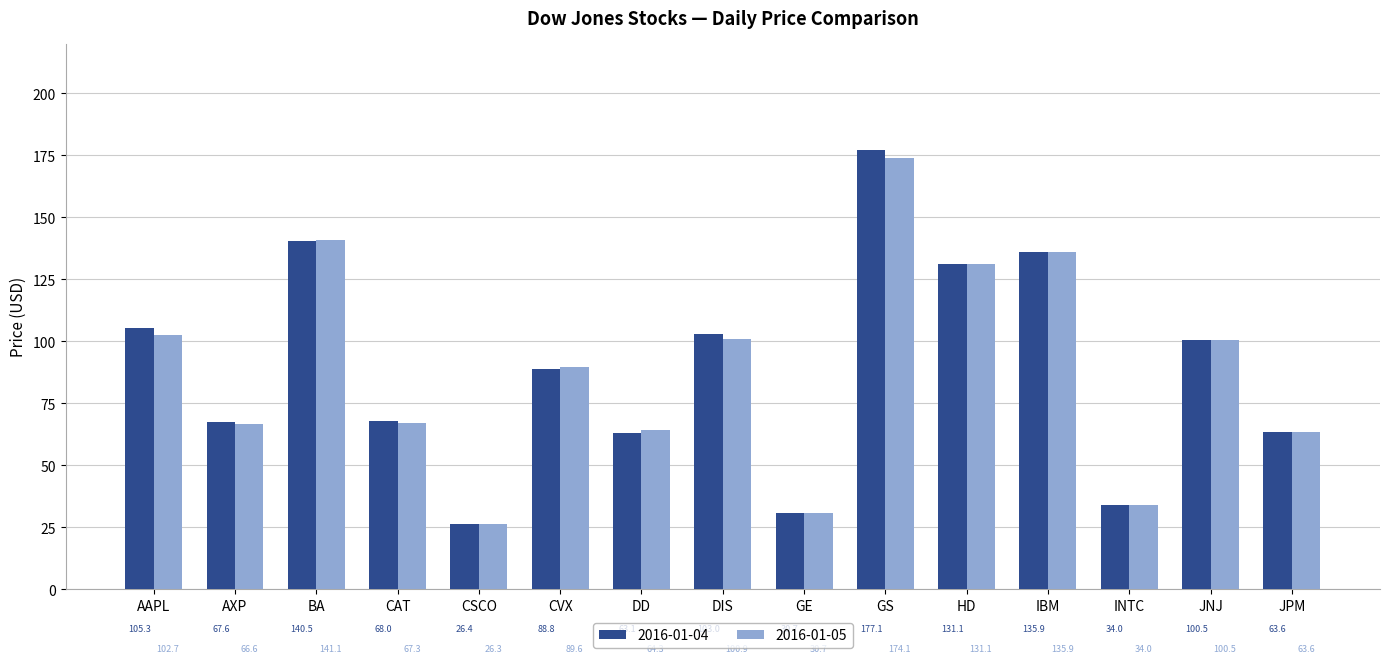

Which label corresponds to the smallest value in the chart?

CSCO